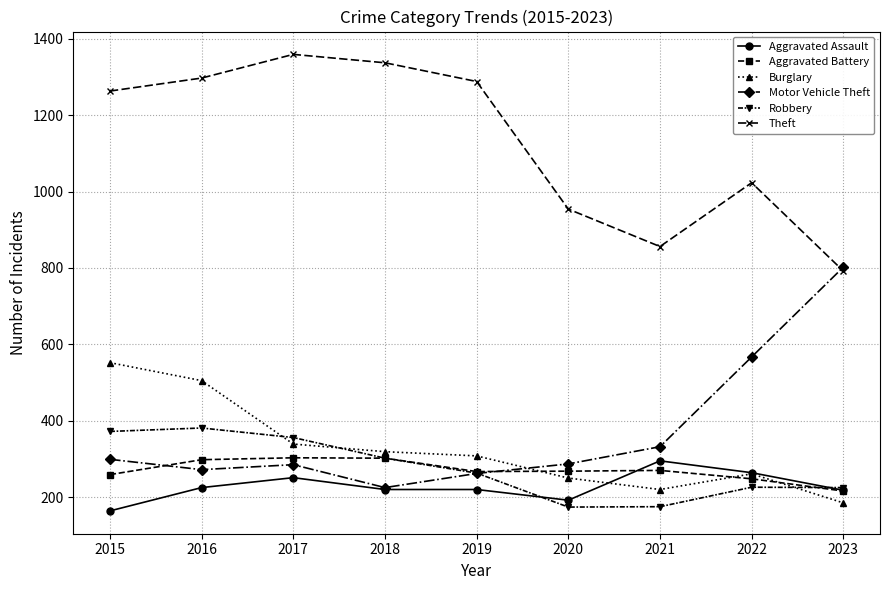

What is the sum of the Aggravated Battery values at 2018 and 2022?

550